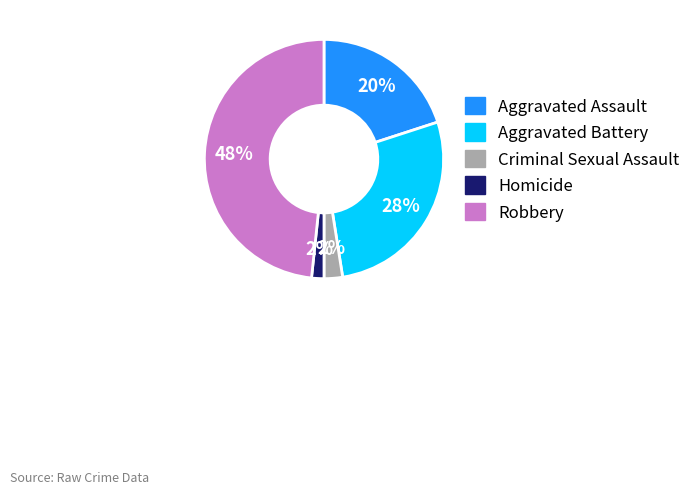

To the nearest percent, what percentage of the pie is Homicide?

2%